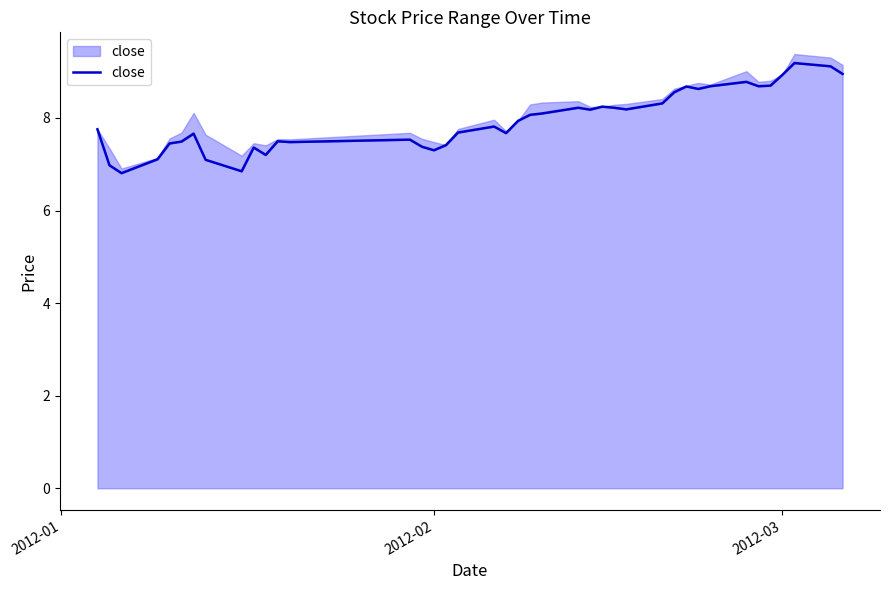

True or false: the data shows 4.8 at 10.

False